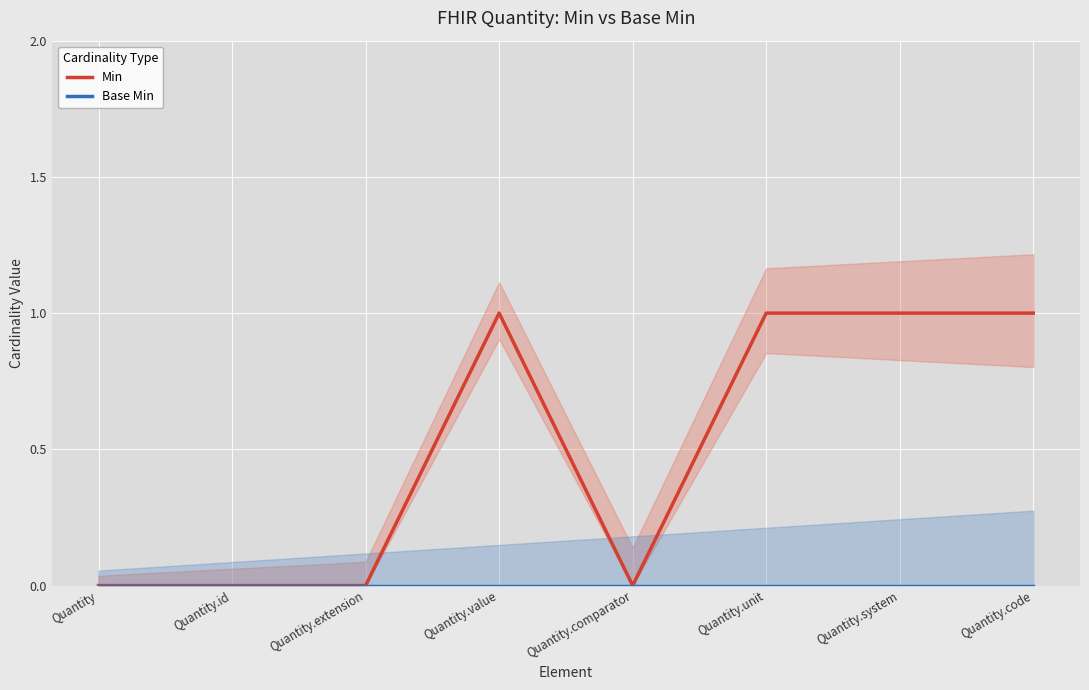

What are all the series names shown in the legend?

Min, Base Min